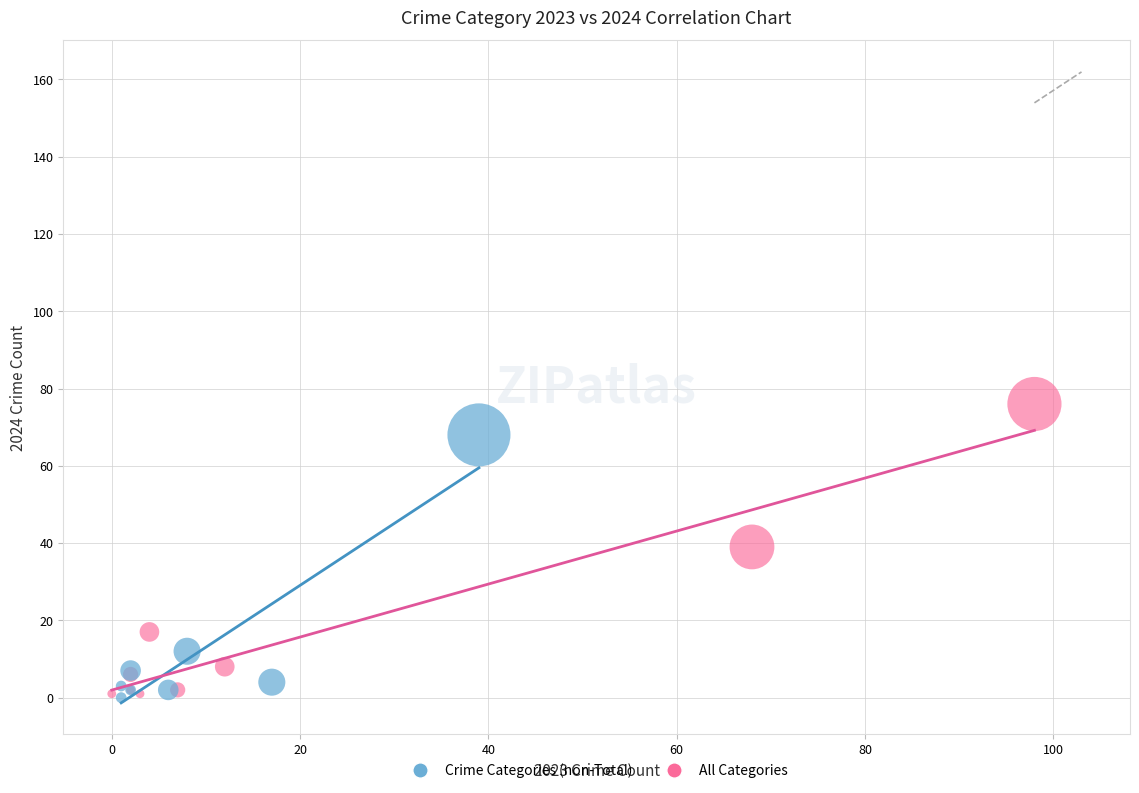

Which series contains the highest Y value?

All Categories